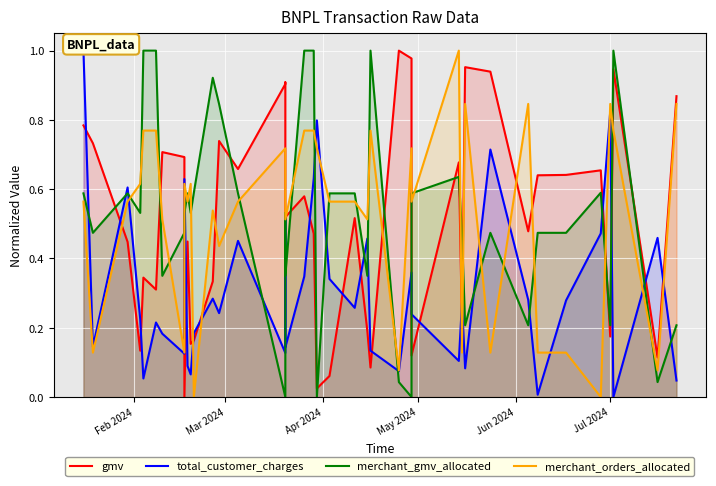

Reading right to left, list all the values displayed in this chart.

gmv: 0.9	0.1	0.9	0.2	0.7	0.6	0.6	0.5	0.9	1.0	0.2	0.7	0.1	1.0	1.0	0.1	0.2	0.5	0.1	0.0	0.5	0.6	0.5	0.9	0.9	0.7	0.7	0.3	0.2	0.2	0.4	0.0	0.7	0.7	0.3	0.3	0.1	0.4	0.7	0.8
total_customer_charges: 0.0	0.5	0.0	0.8	0.5	0.3	0.0	0.3	0.7	0.1	0.3	0.1	0.2	0.4	0.1	0.1	0.5	0.3	0.3	0.8	0.6	0.3	0.1	0.5	0.1	0.5	0.2	0.3	0.2	0.1	0.1	0.6	0.1	0.2	0.2	0.1	0.2	0.6	0.1	1.0
merchant_gmv_allocated: 0.2	0.0	1.0	0.2	0.6	0.5	0.5	0.2	0.5	0.2	0.5	0.6	0.6	0.0	0.0	1.0	0.3	0.6	0.6	0.0	1.0	1.0	0.3	0.5	0.0	0.6	0.8	0.9	0.6	0.5	0.6	0.5	0.5	0.3	1.0	1.0	0.5	0.6	0.5	0.6
merchant_orders_allocated: 0.8	0.1	0.8	0.8	0.0	0.1	0.1	0.8	0.1	0.8	0.1	1.0	0.6	0.7	0.1	0.8	0.5	0.6	0.6	0.7	0.8	0.8	0.5	0.6	0.7	0.6	0.4	0.5	0.0	0.6	0.6	0.6	0.1	0.5	0.8	0.8	0.6	0.6	0.1	0.6